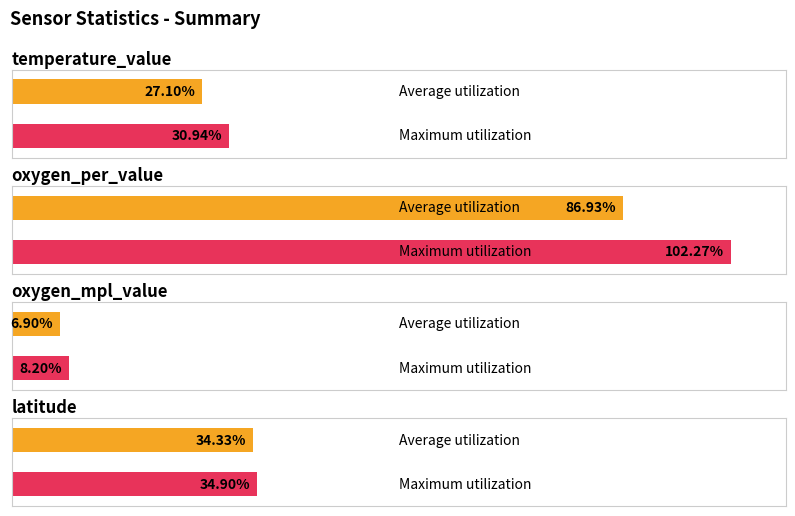

List the series in order of their overall mean, lowest first.

Average utilization, Maximum utilization